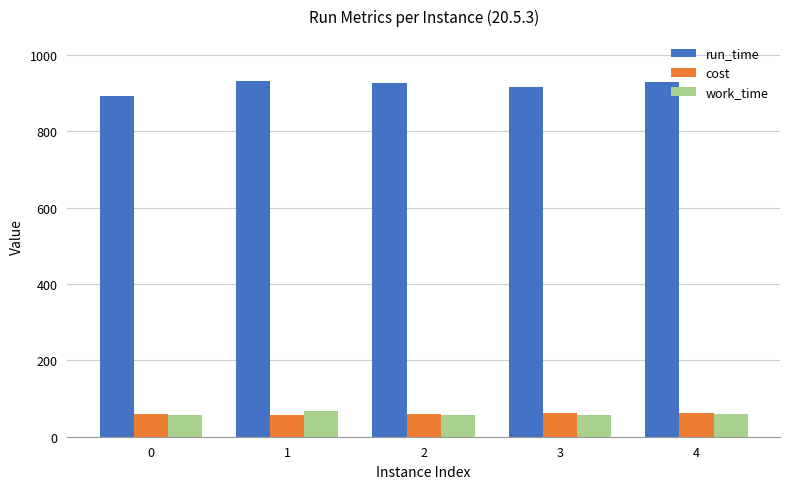

What is the greatest value displayed?

931.9